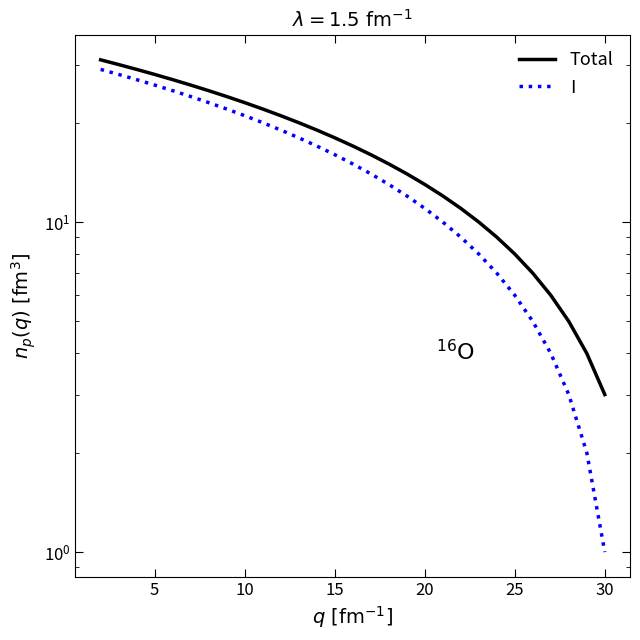

True or false: I and Total intersect in this chart.

False